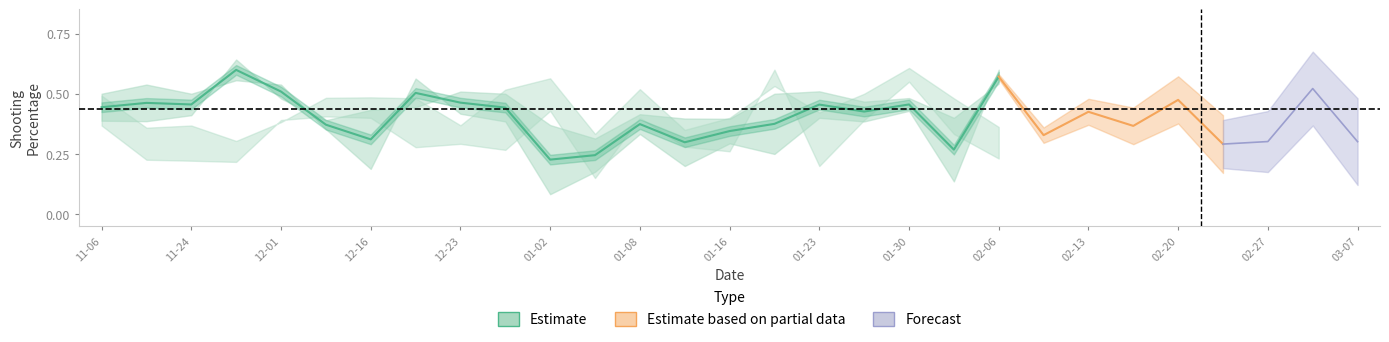

Does the chart display data point markers on the line(s)?

No